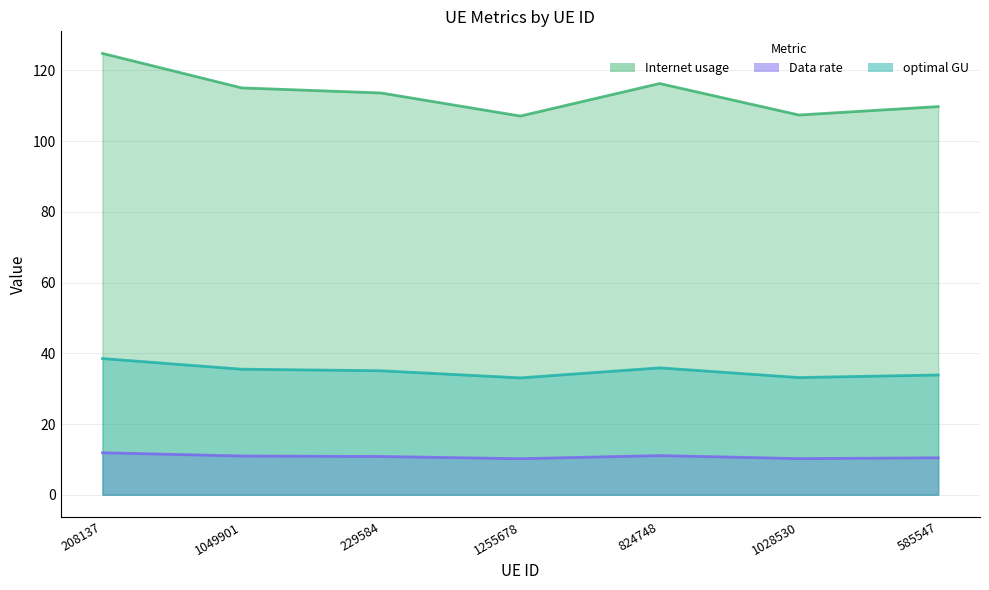

How many interior local valleys does the optimal GU series have?

2